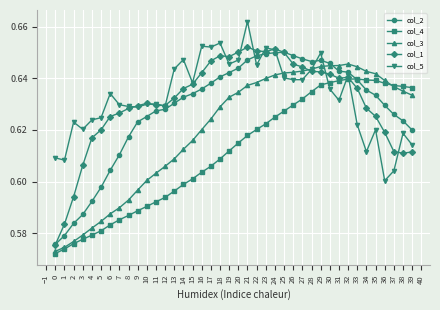

True or false: col_5 has more than 0 points higher than both neighbors.

True